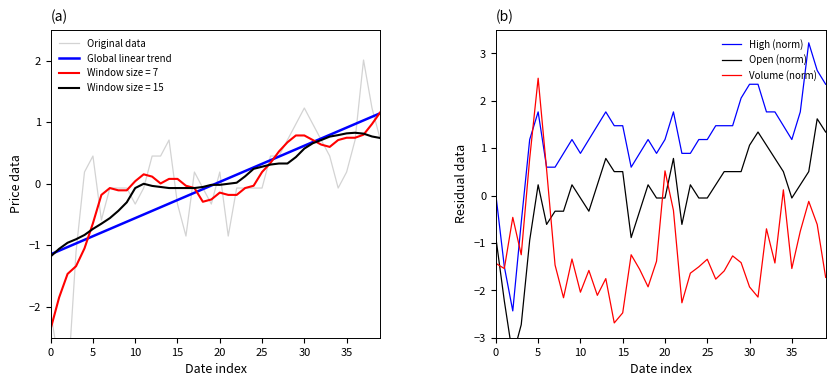

How many interior local valleys does the Original data series have?

7